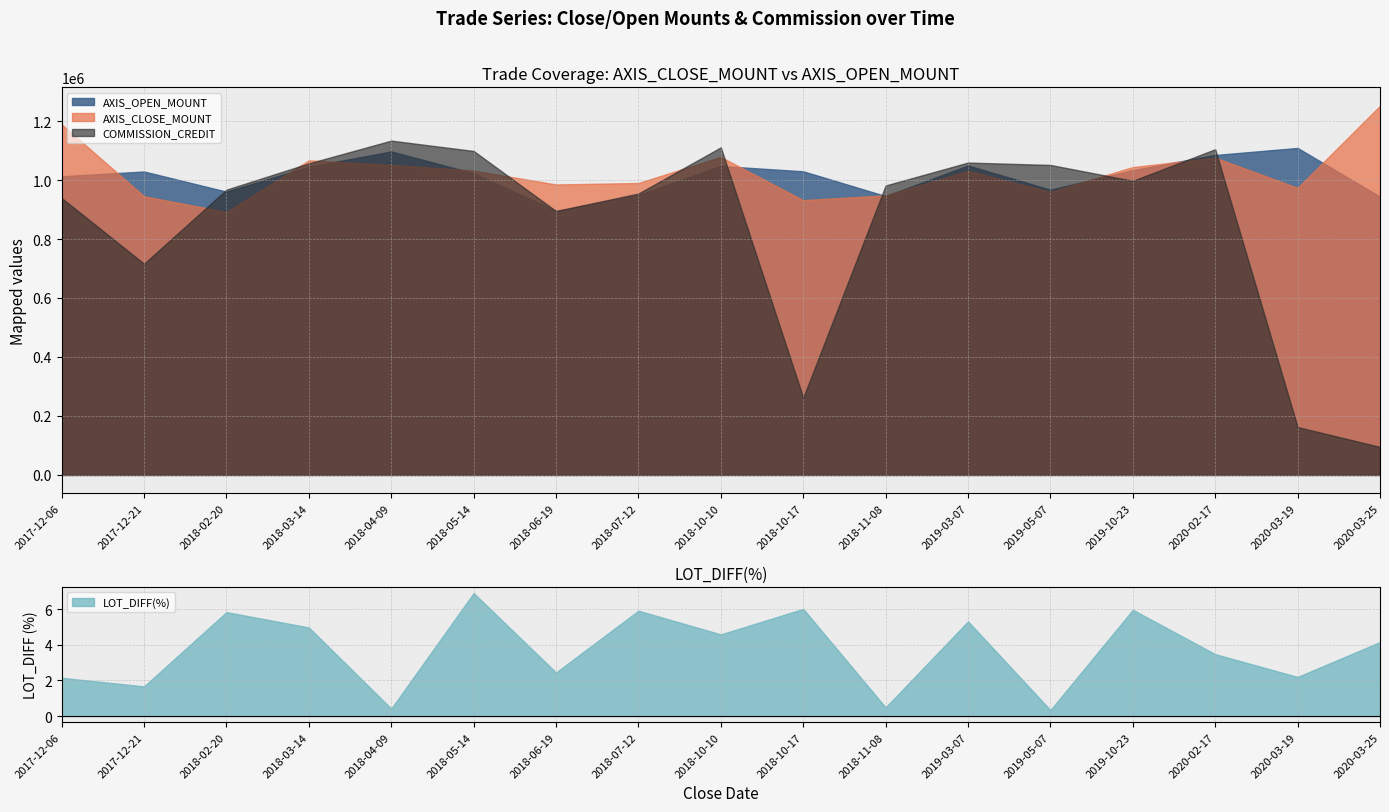

What are all the series names shown in the legend?

AXIS_CLOSE_MOUNT, AXIS_OPEN_MOUNT, COMMISSION_CREDIT, LOT_DIFF(%)